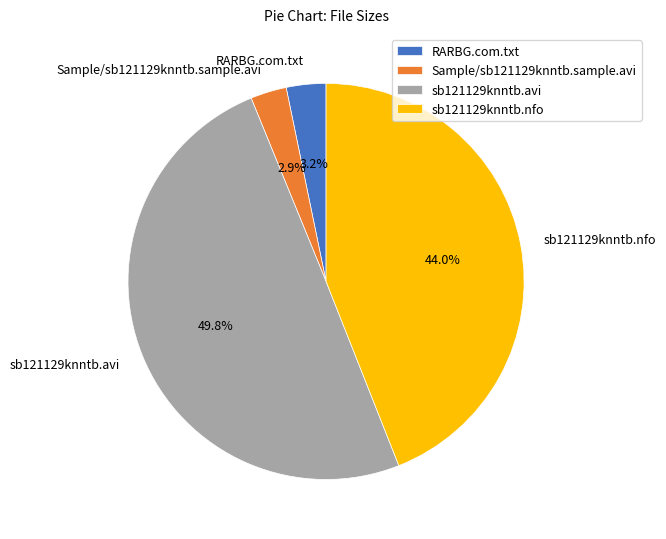

Is RARBG.com.txt the majority of the pie?

No